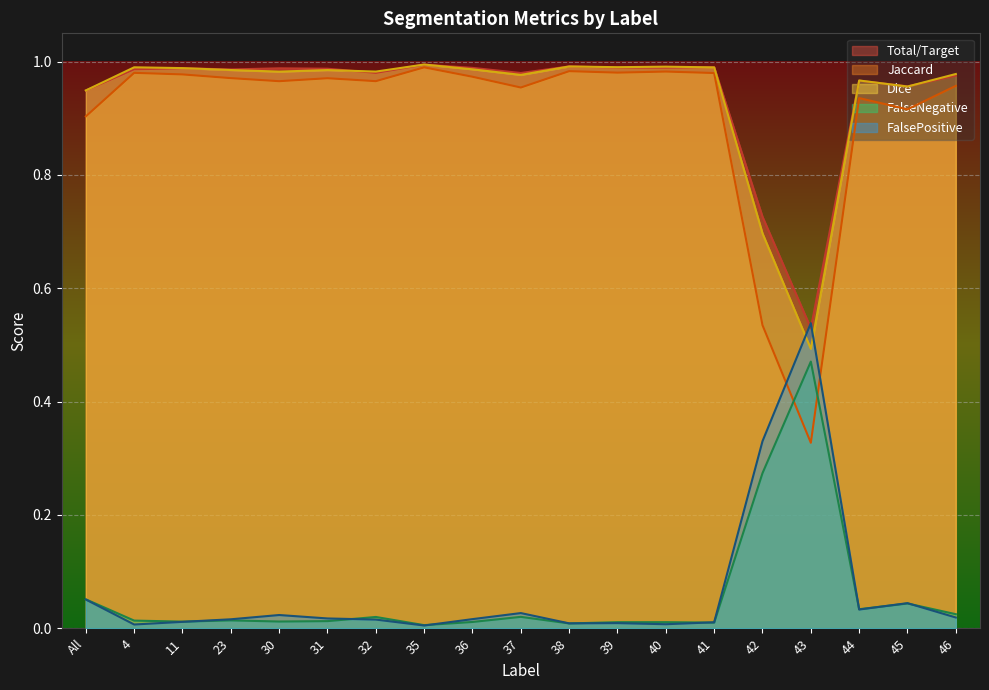

What is the highest value of the Jaccard series?

1.0